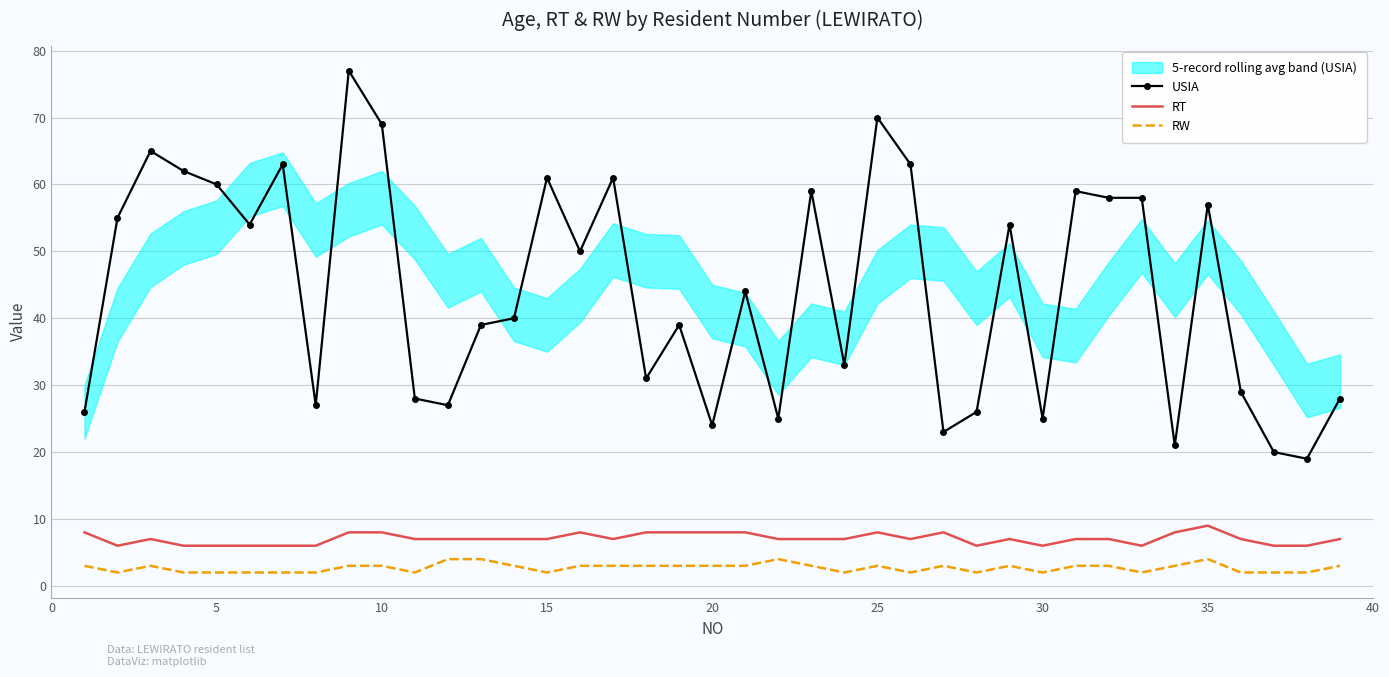

True or false: RW and USIA cross at least once.

False